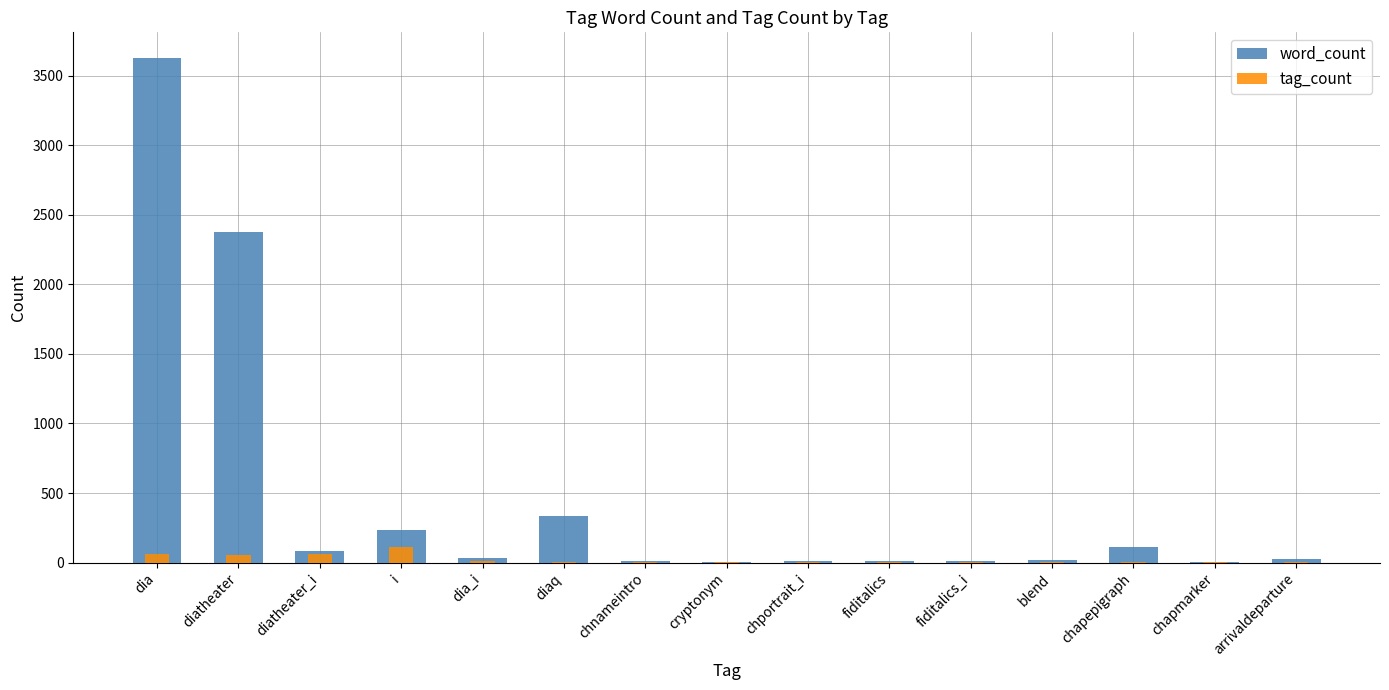

How many data points in tag_count are less than 6?

6